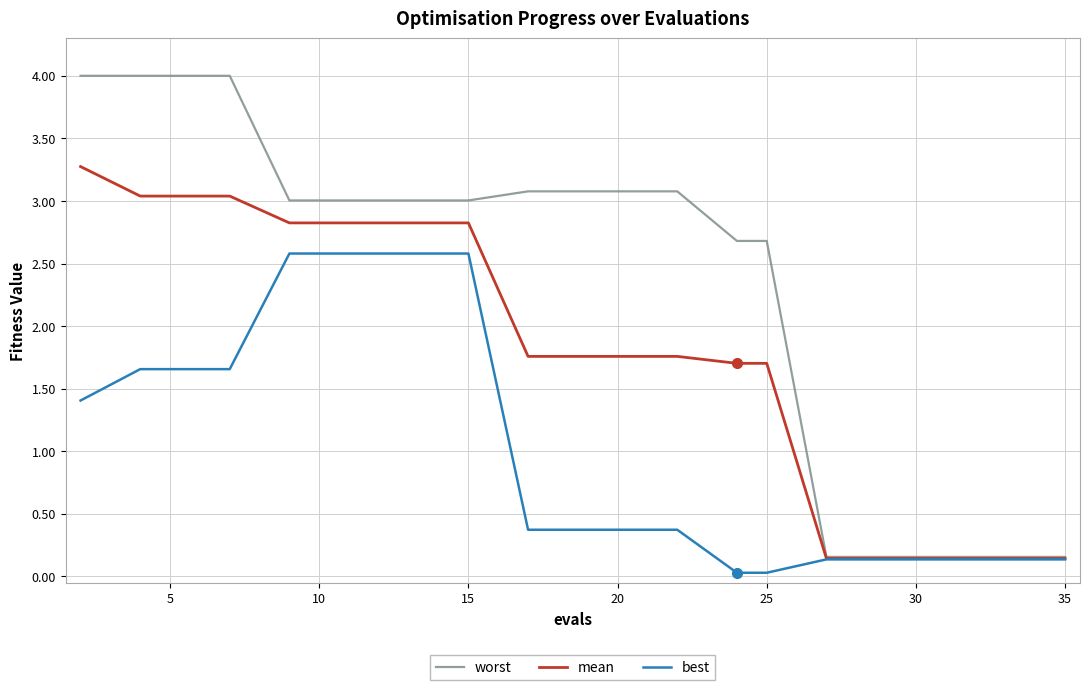

What is the greatest value displayed?

4.0